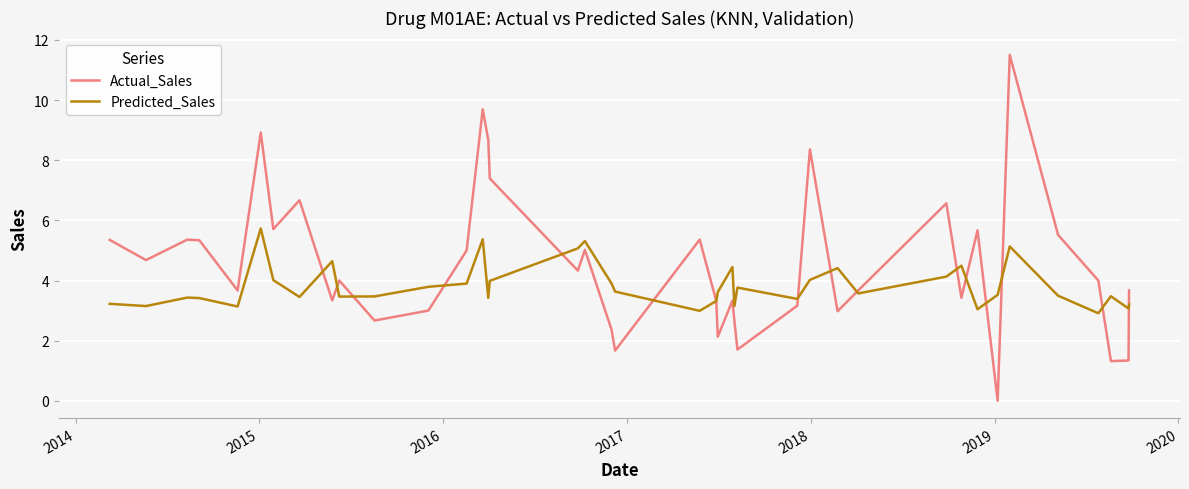

What is the average value of the Predicted_Sales series?

3.8